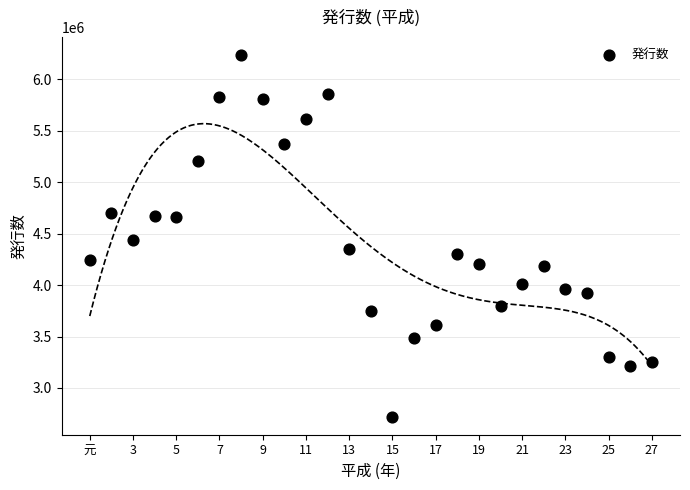

What Y value in the scatter plot is closest to 4478733?

4437964